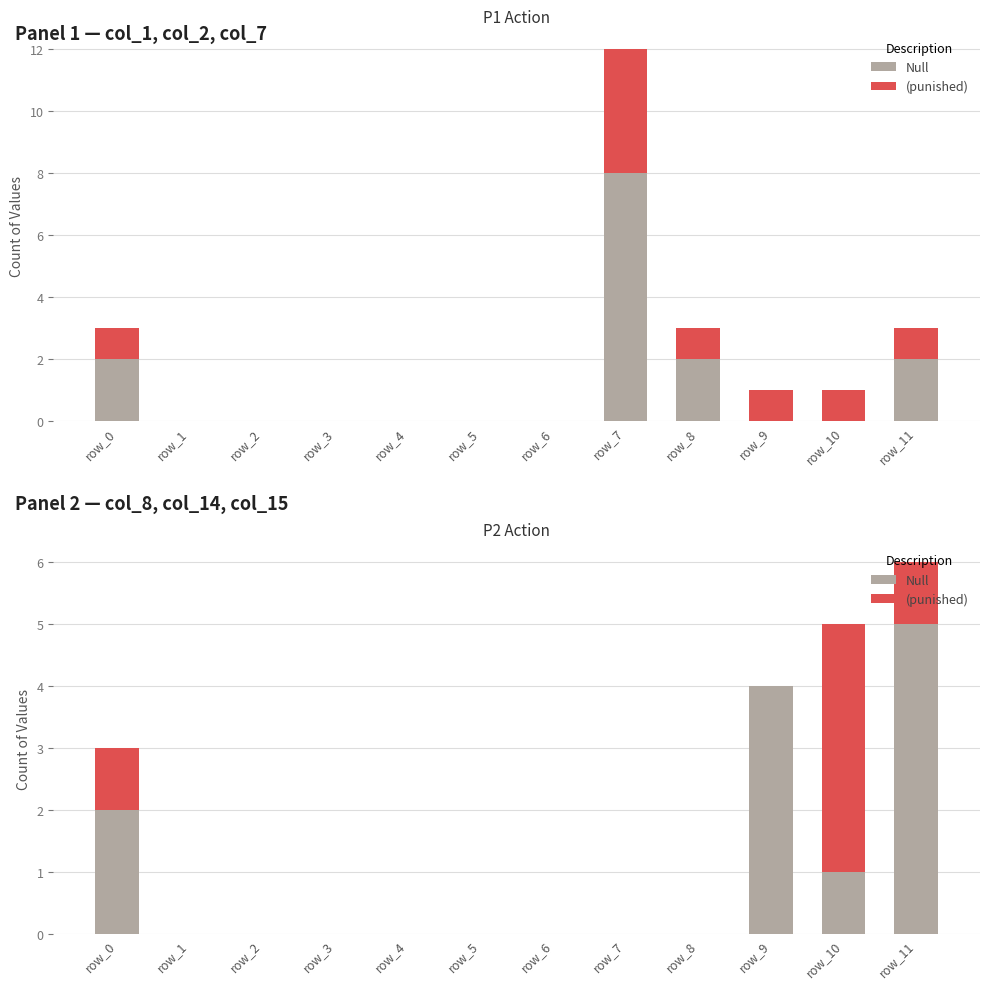

What is the difference between the maximum and minimum values in the (punished) series?

4